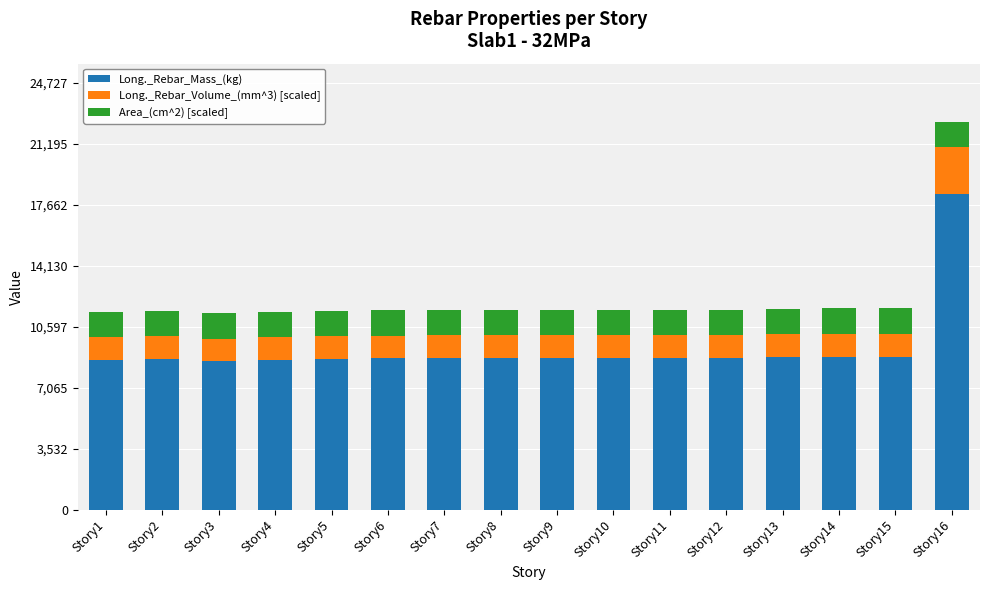

What is the sum of all Long._Rebar_Mass_(kg) values?

149953.8